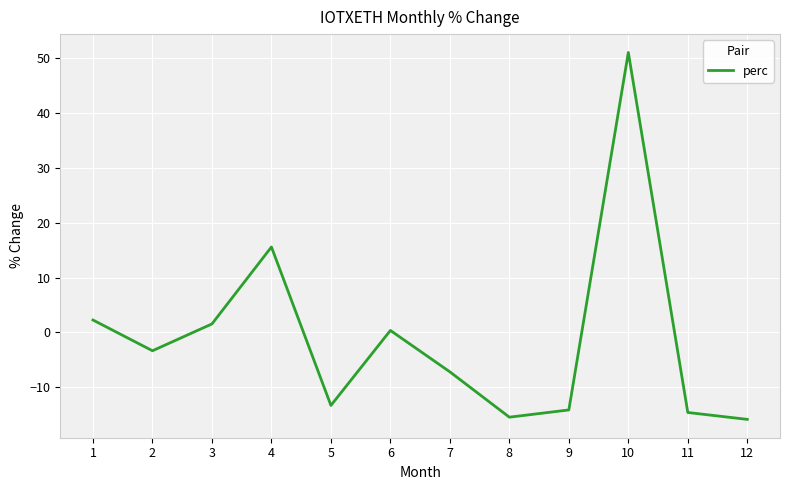

Reading left to right, extract all data points from this chart.

1=2.3	2=-3.3	3=1.5	4=15.6	5=-13.3	6=0.4	7=-7.2	8=-15.4	9=-14.1	10=51.0	11=-14.6	12=-15.8